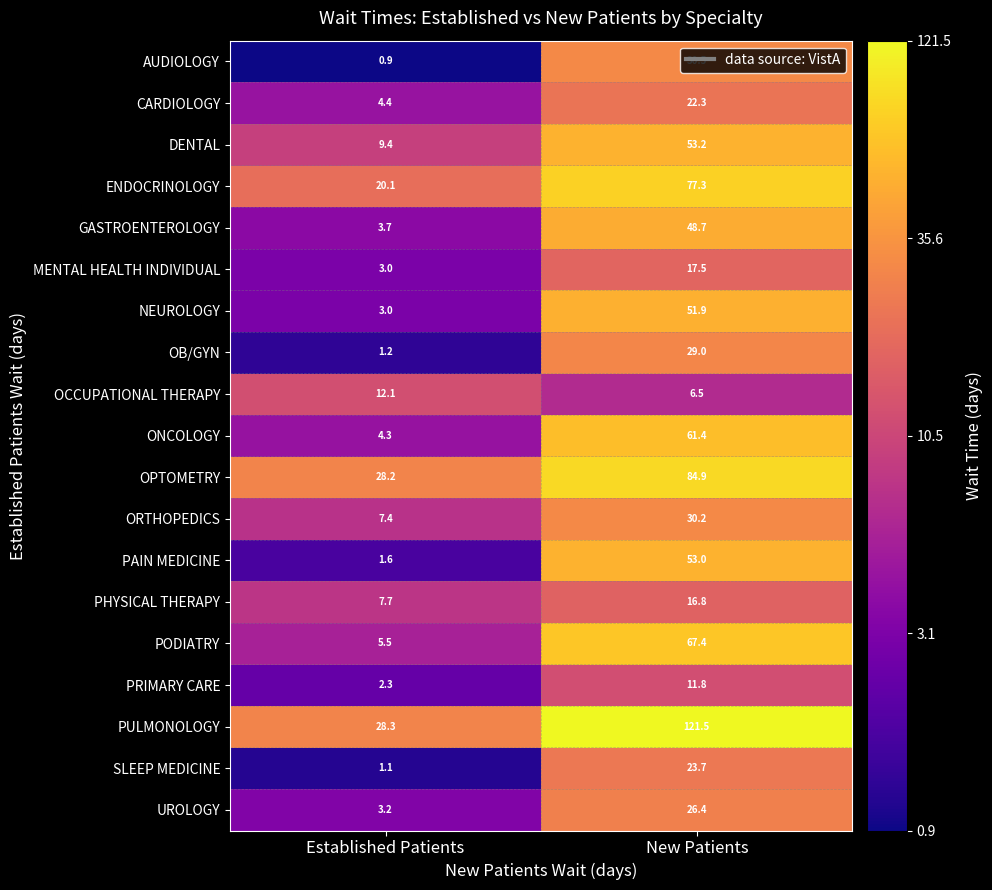

Between Established Patients and New Patients, which series saw the biggest shift?

PULMONOLOGY